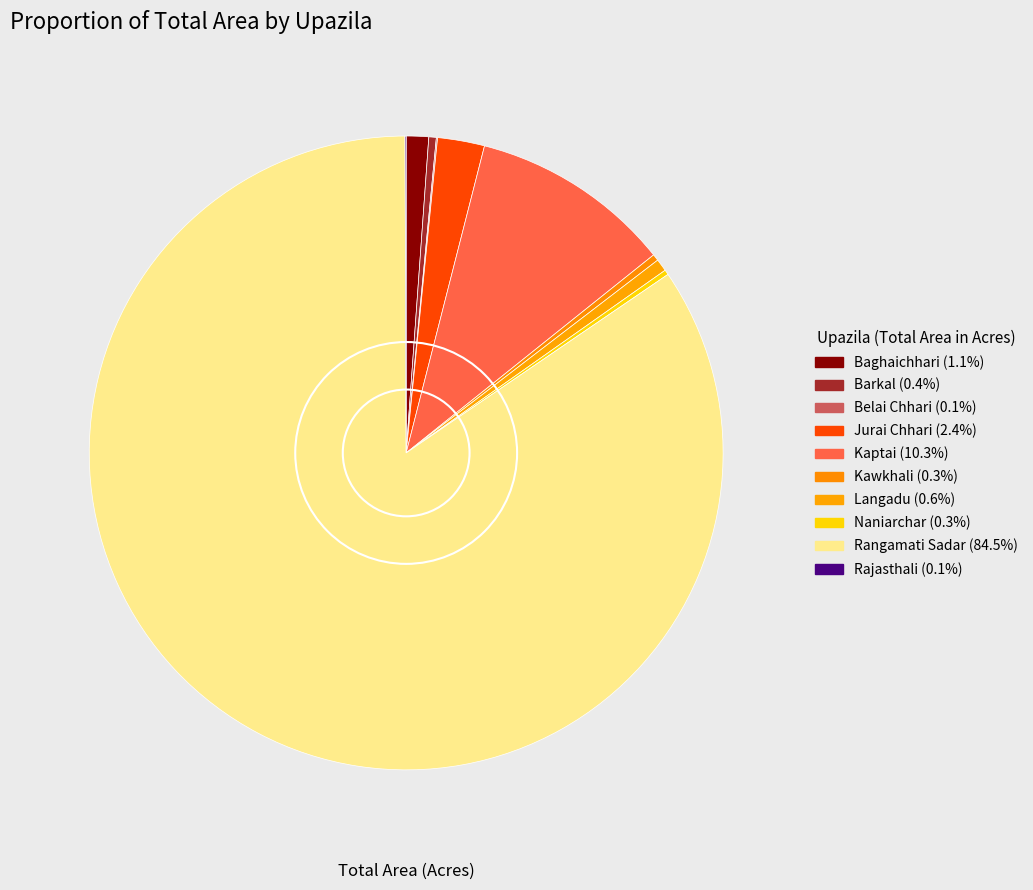

To the nearest percent, what is the difference between the Rangamati Sadar and Kawkhali slice percentages?

84%